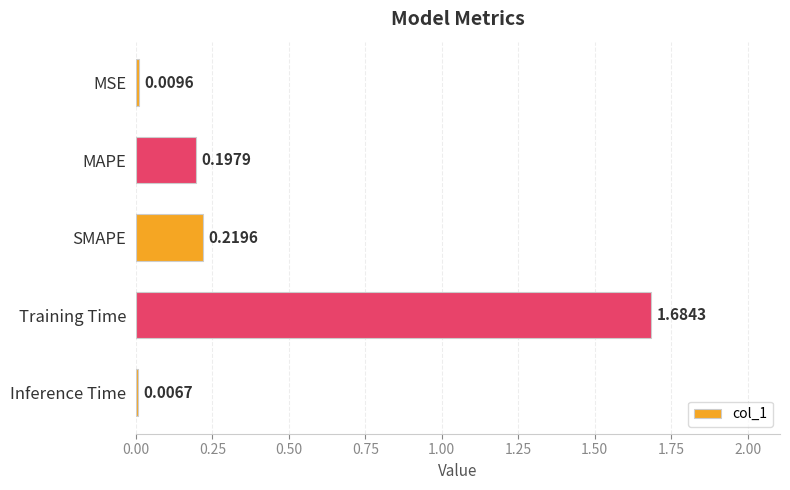

Rank the categories by value from highest to lowest.

Training Time, SMAPE, MAPE, MSE, Inference Time